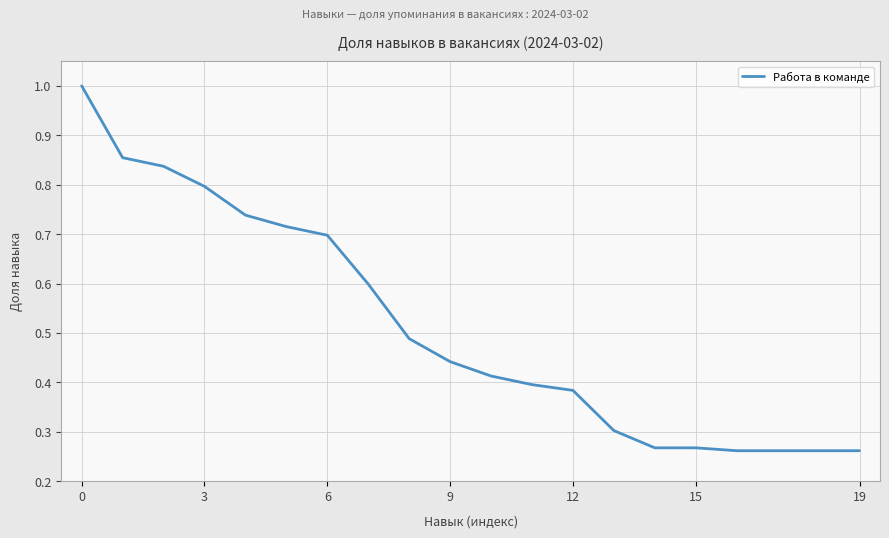

What is the sum of all values?

10.2